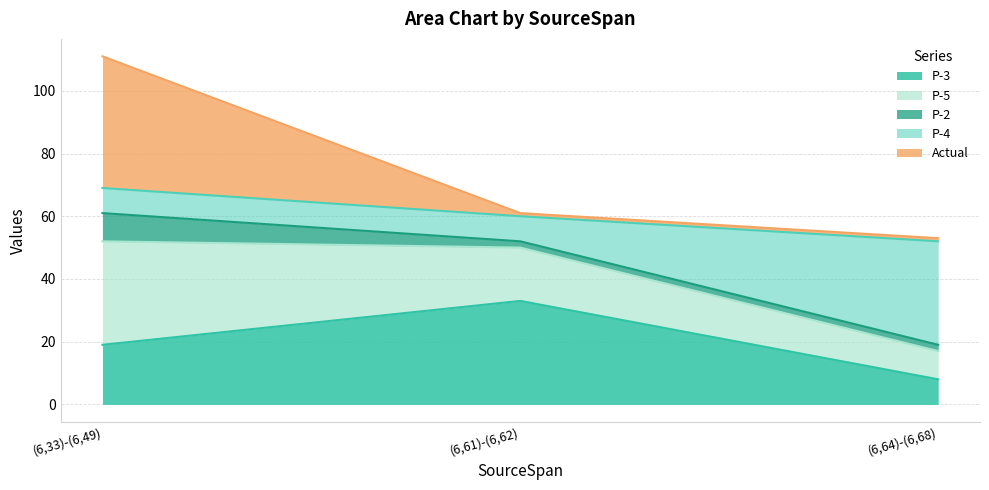

What is the lowest value of the P-3 series?

8